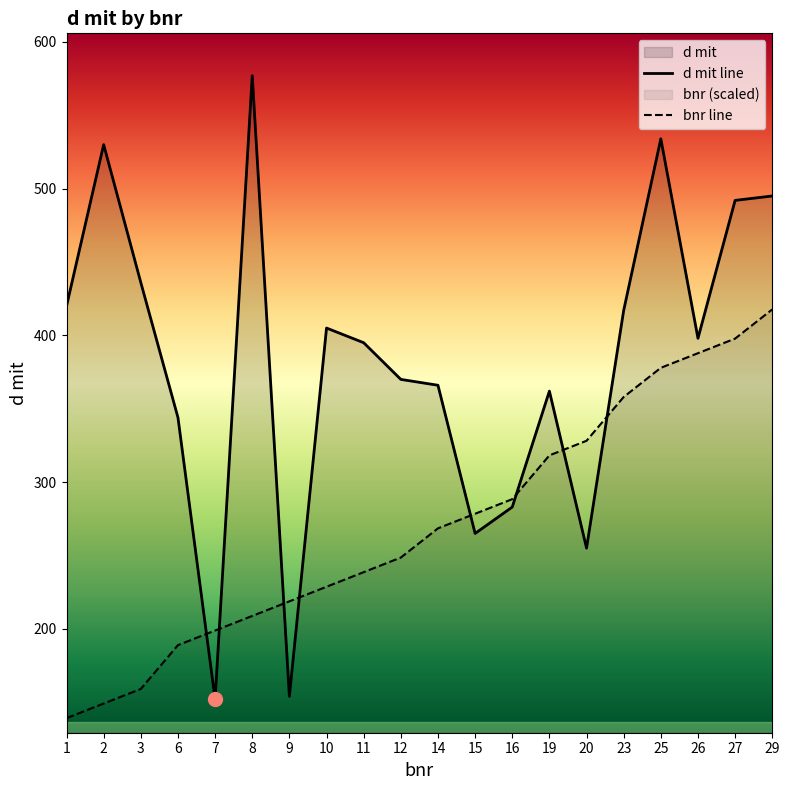

Which category has the highest value in the bnr series?

29